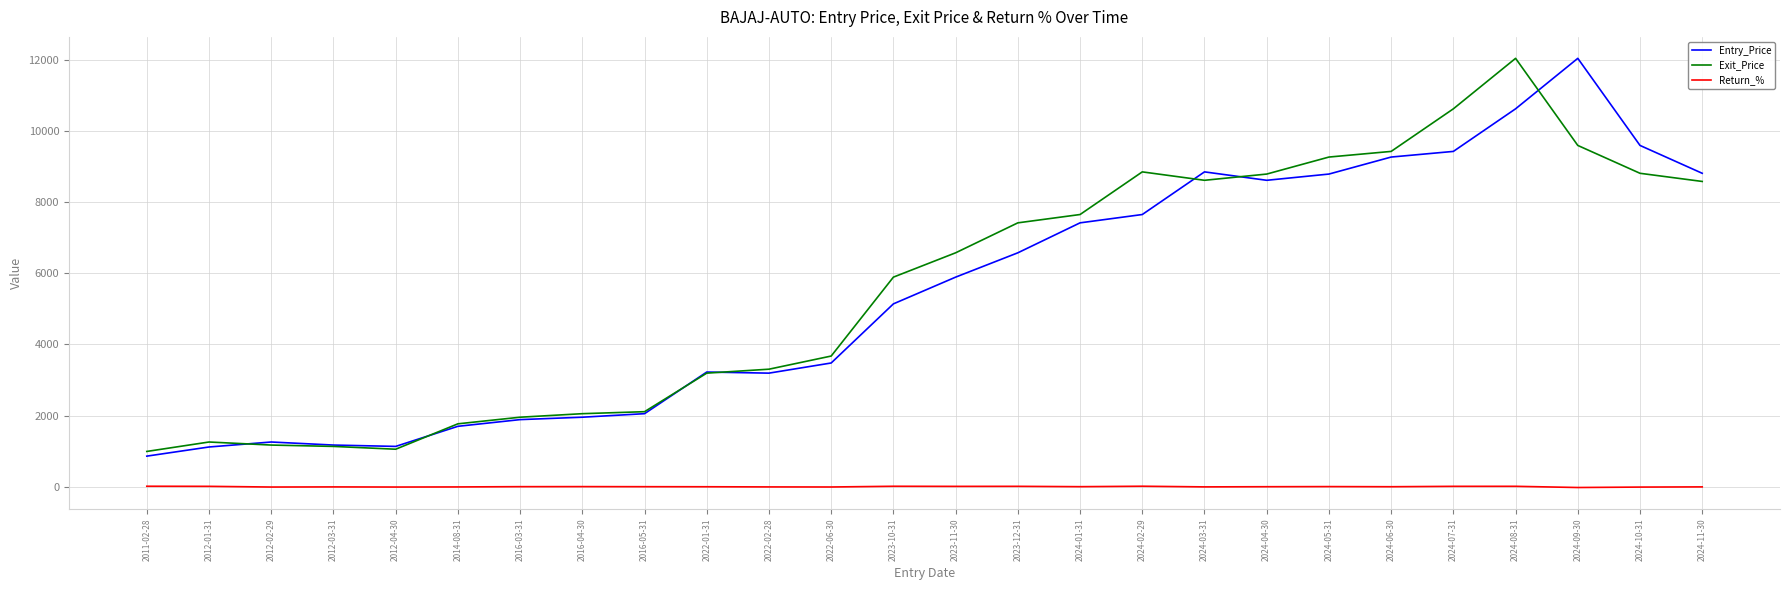

What is the total value across all series at 2024-04-30?

17404.4